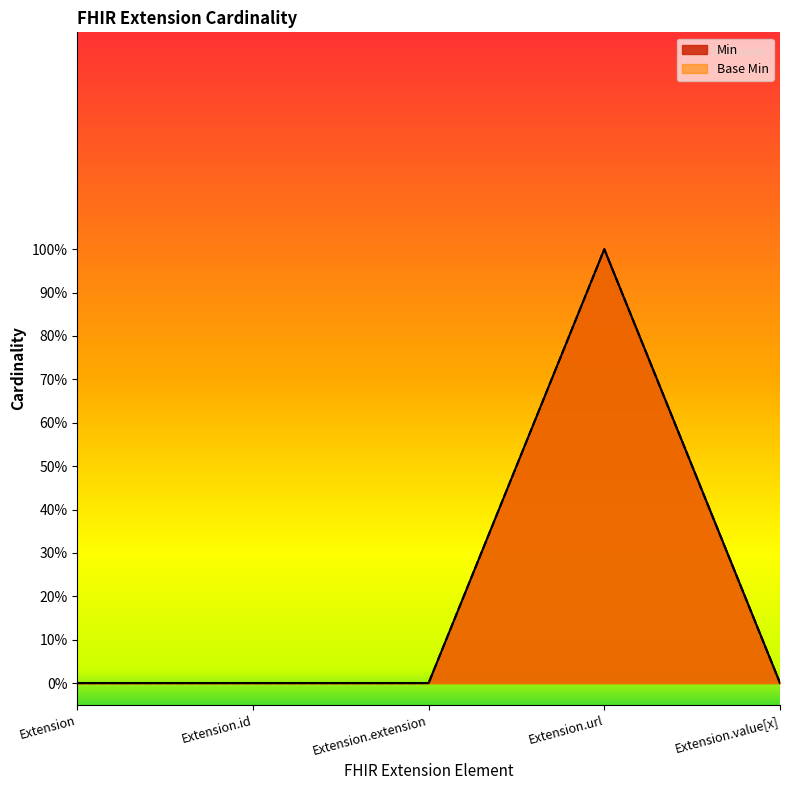

What is the label of the 4th point from the right?

Extension.id